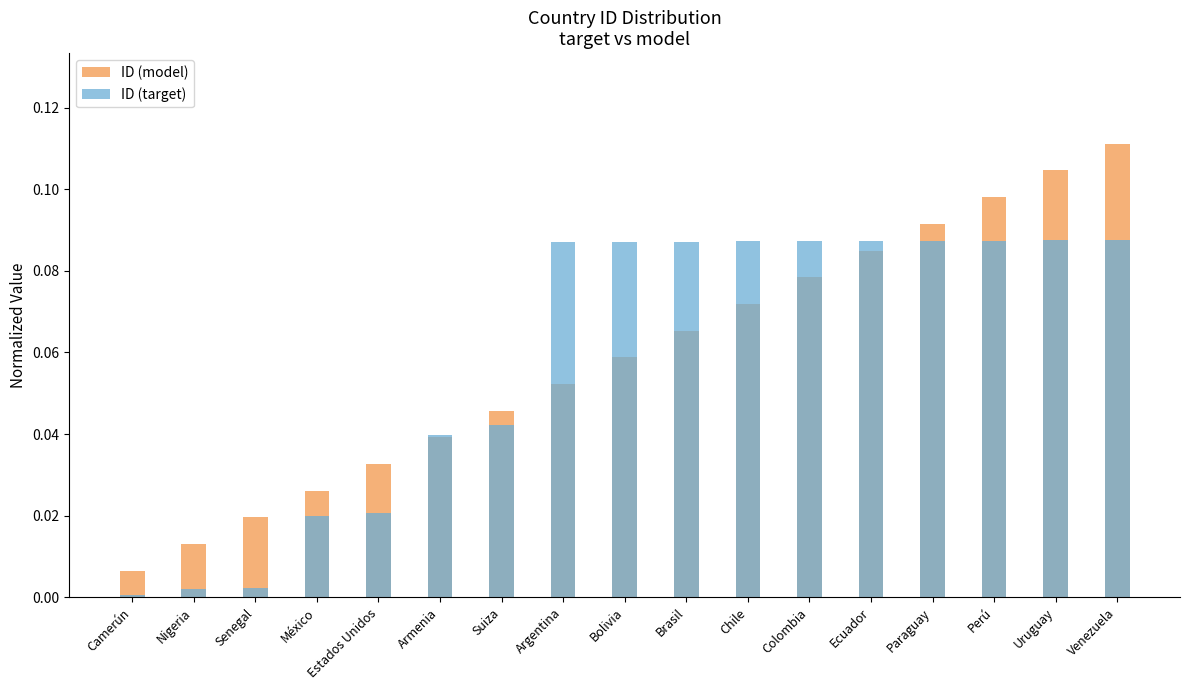

How many groups of bars are there?

17